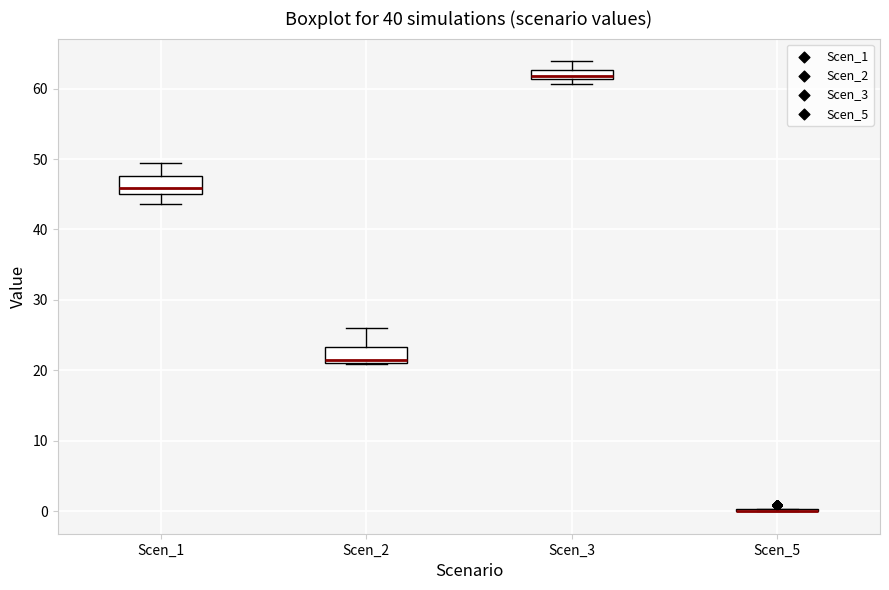

Where does the upper whisker of the box for Scen_2 end on the y-axis? The values are not printed on the chart, so give them approximately, as read against the axis.

26